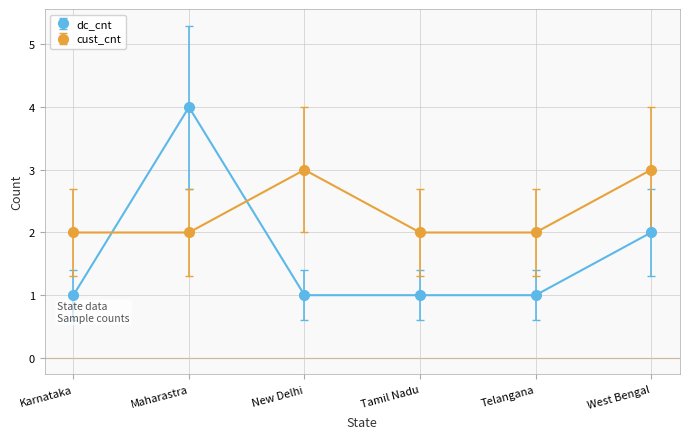

Reading right to left, what are all the values shown in this chart?

dc_cnt: West Bengal=2	Telangana=1	Tamil Nadu=1	New Delhi=1	Maharastra=4	Karnataka=1
cust_cnt: West Bengal=3	Telangana=2	Tamil Nadu=2	New Delhi=3	Maharastra=2	Karnataka=2